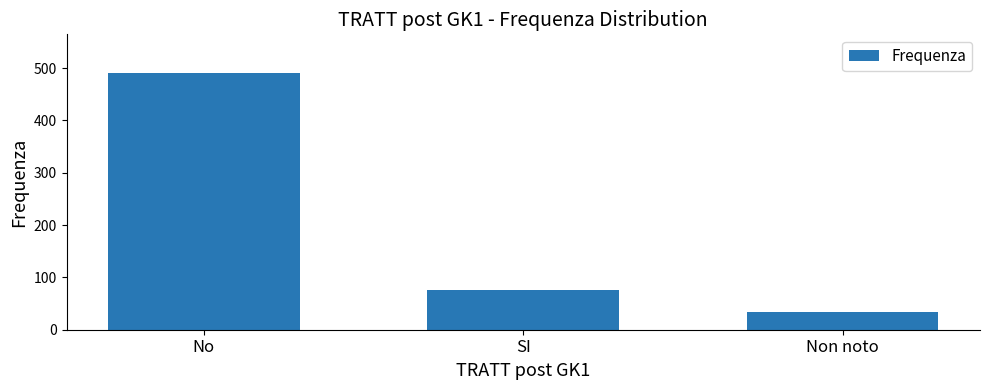

True or false: the data shows 76 at SI.

True